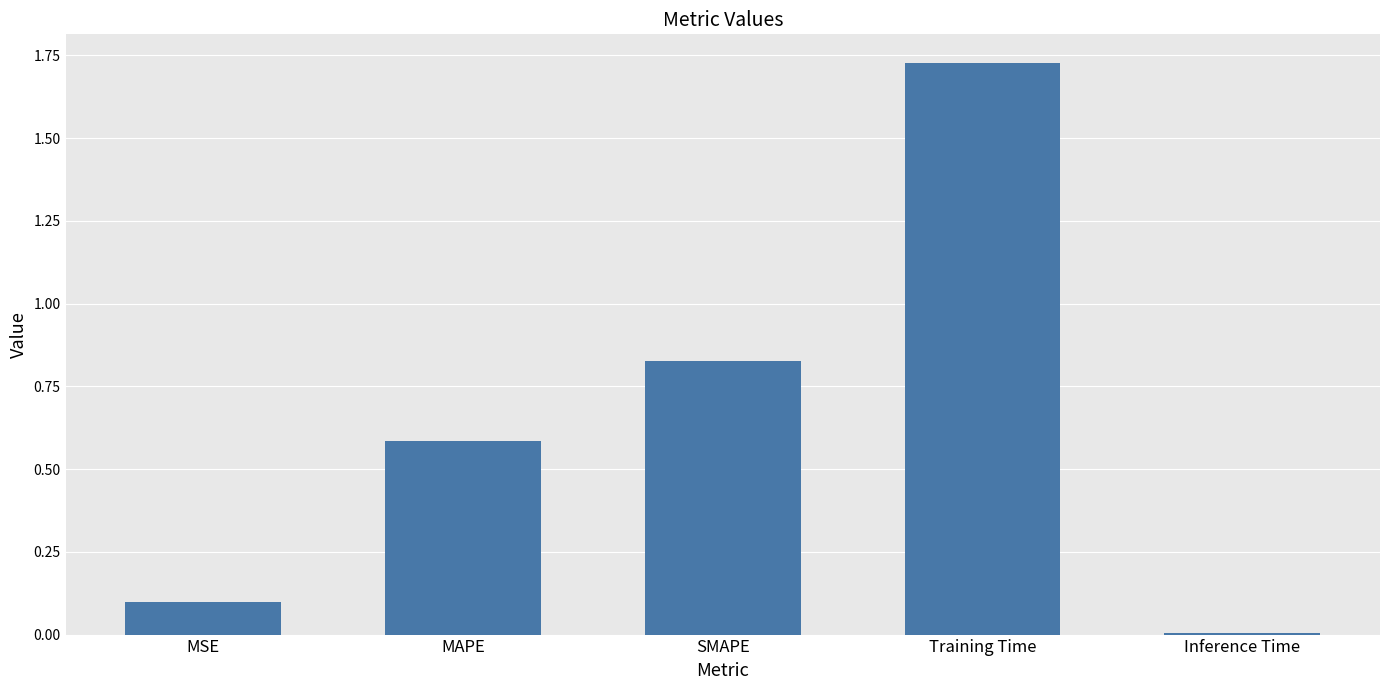

Which category has the lowest value across all series?

Inference Time